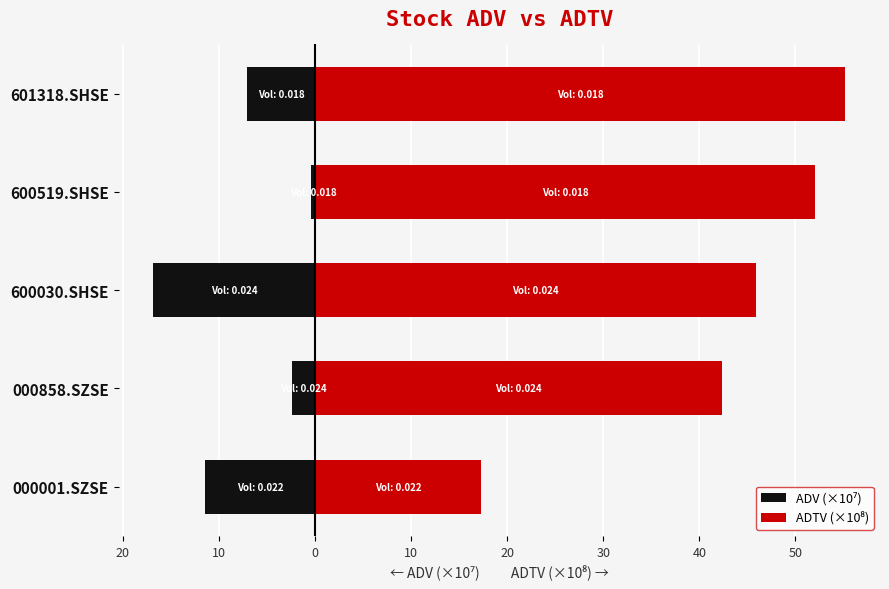

What is the maximum value shown in the chart?

55.2